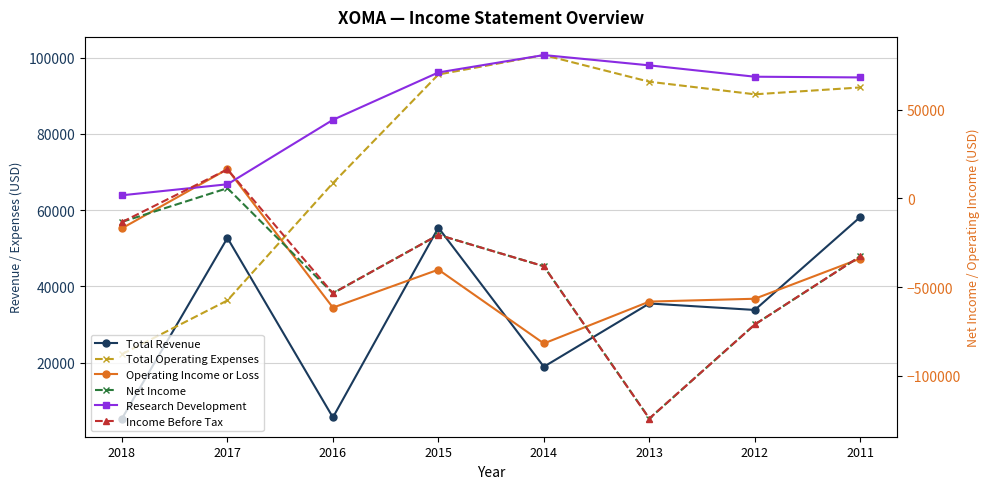

At which label is Total Revenue closest to 31750?

2012